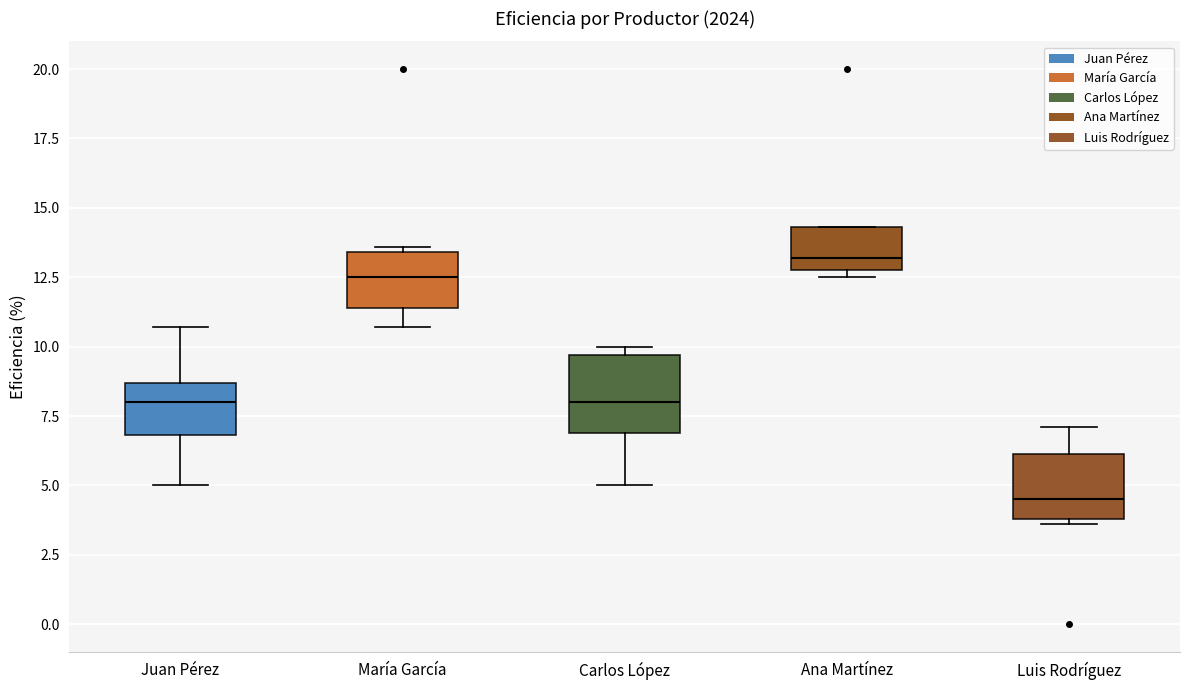

Which box has the highest median line?

Ana Martínez